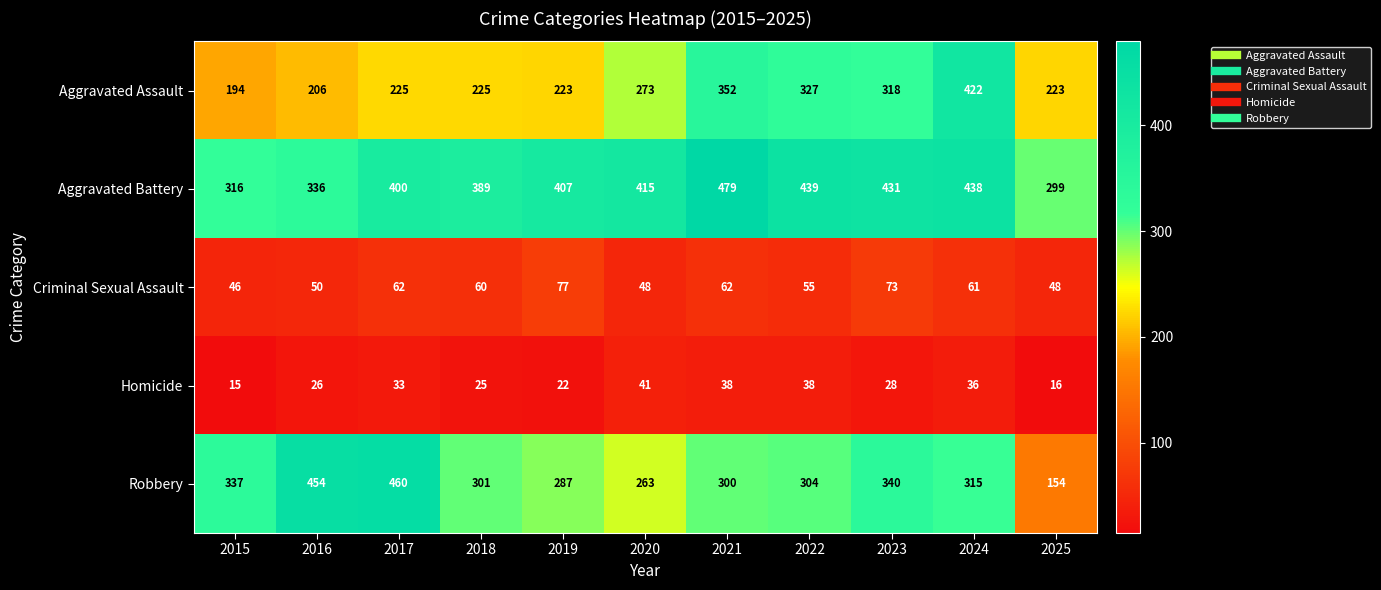

What is the sum of the Aggravated Assault values at 2016 and 2018?

431